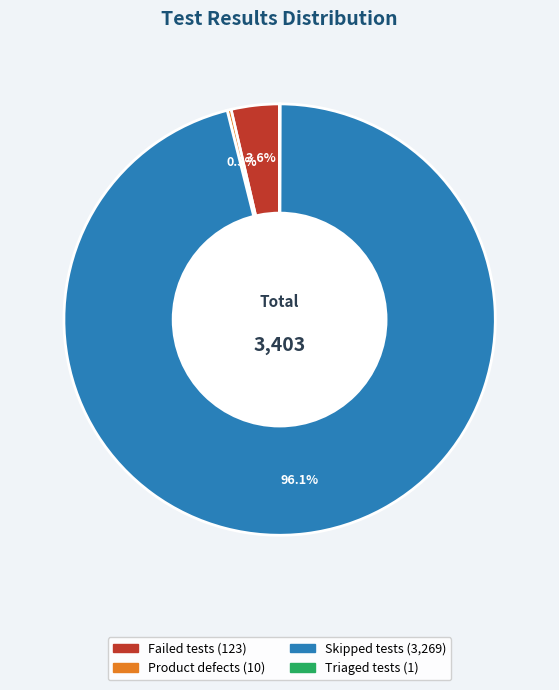

Combined, do Skipped tests and Failed tests account for over 50%?

Yes